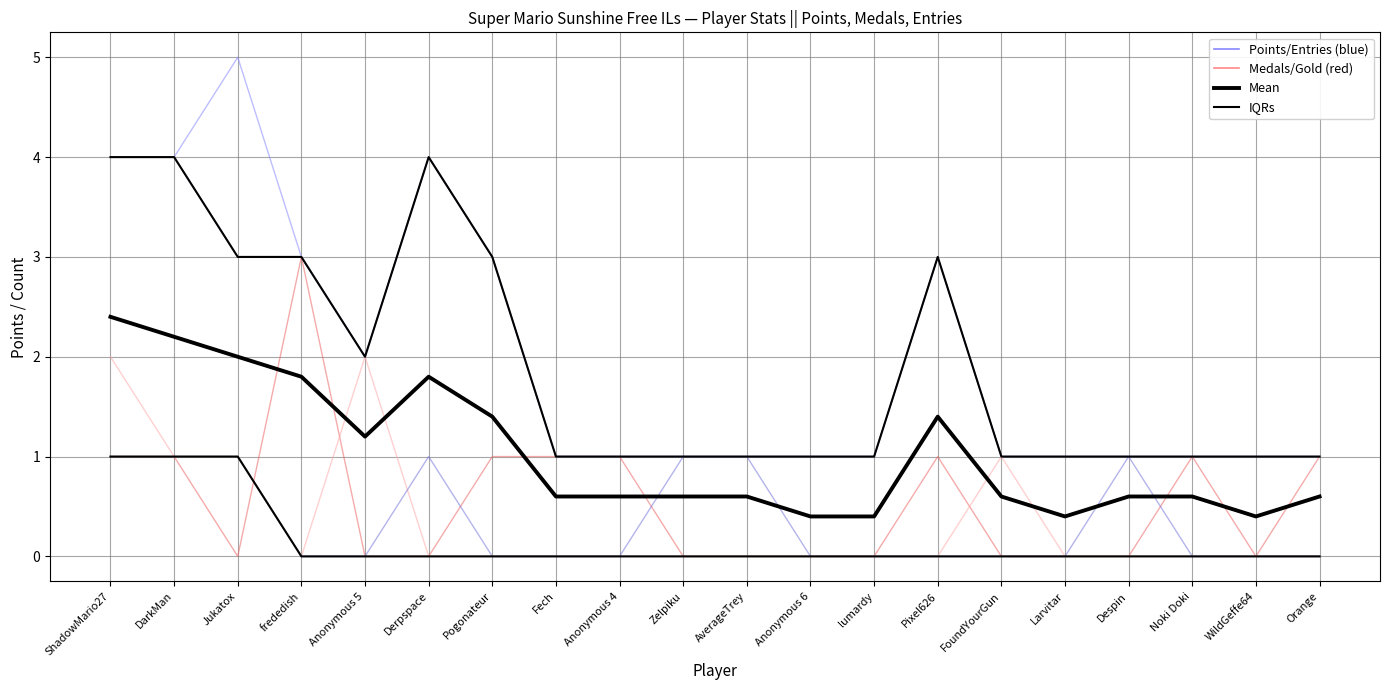

True or false: Entries has more than 1 points higher than both neighbors.

True